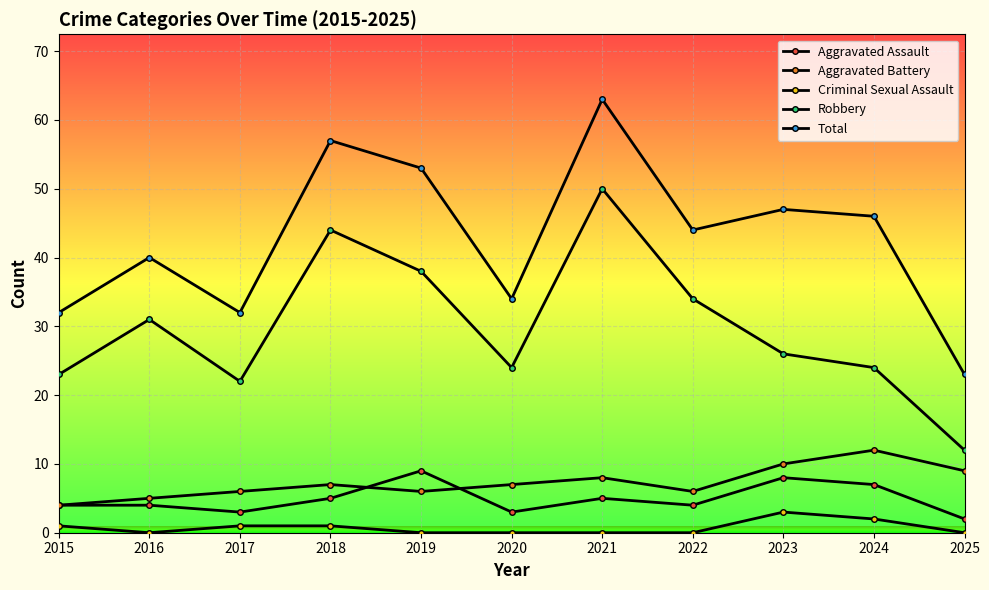

Is it true that Total equals 32 at 2017?

True